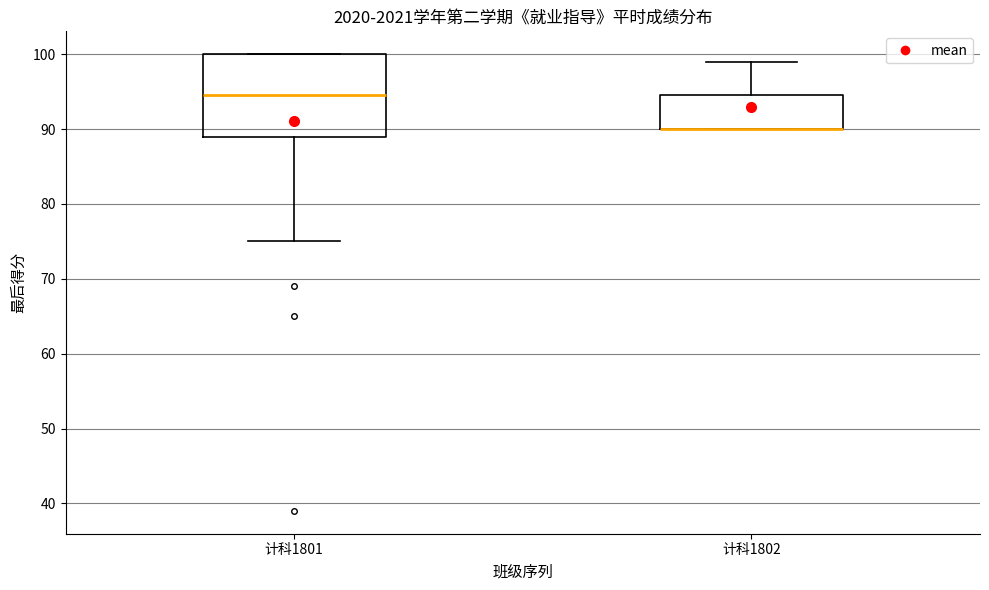

Where does the lower whisker of the box for 计科1801 end on the y-axis? The values are not printed on the chart, so give them approximately, as read against the axis.

75